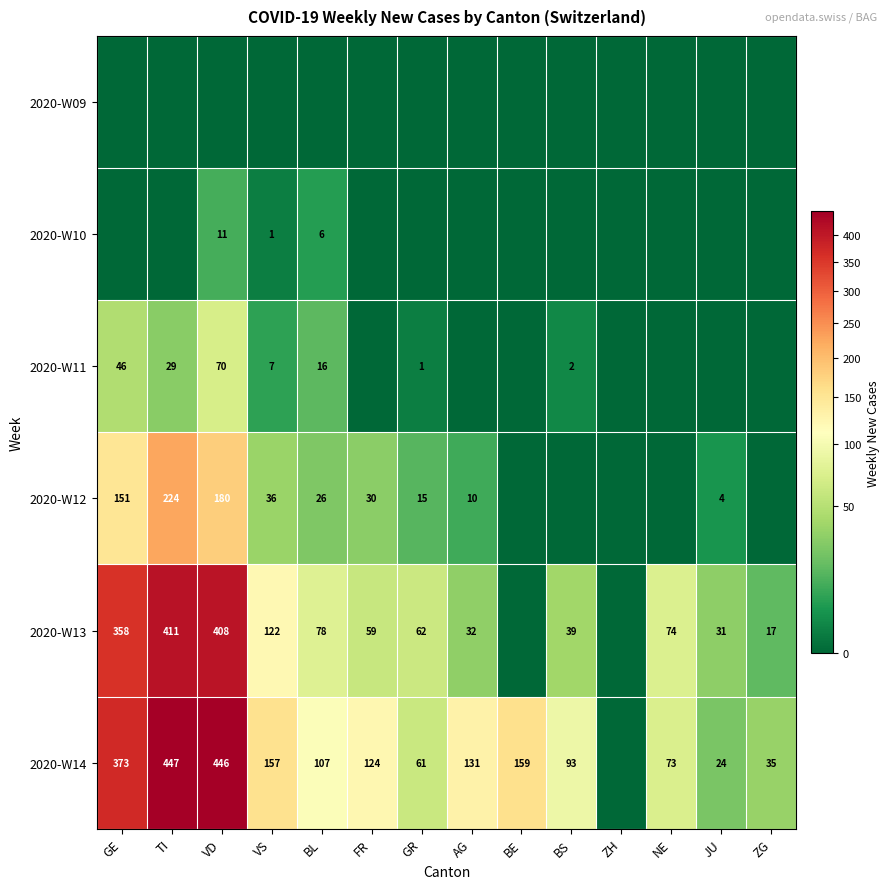

The 2020-W12 series shows 224 at TI. True or false?

True